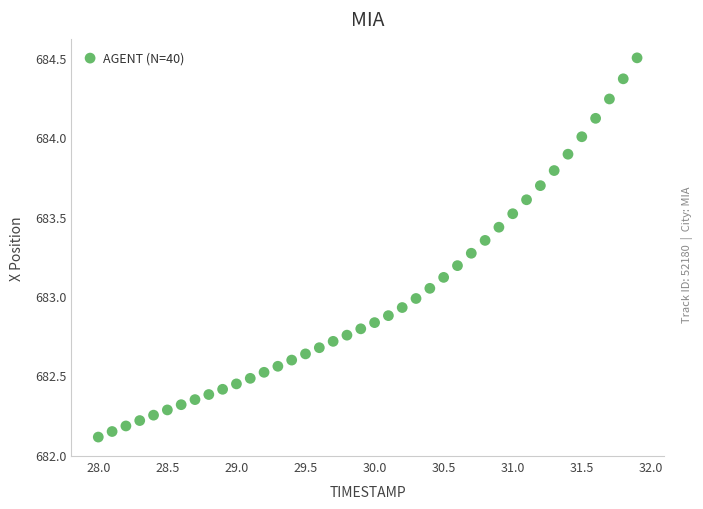

What is the range of X values (max minus min)?

3.9